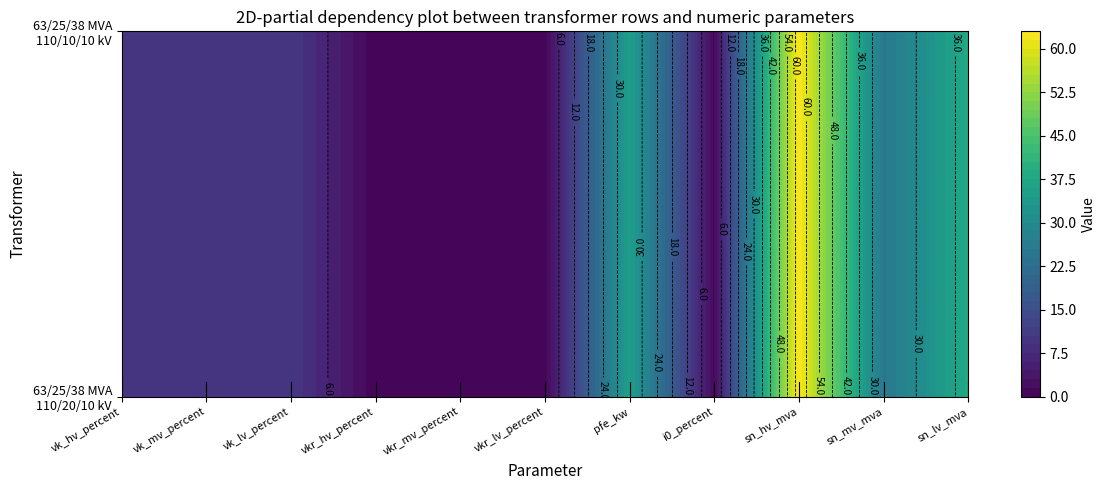

At which category does the chart reach its minimum across all series?

vkr_hv_percent